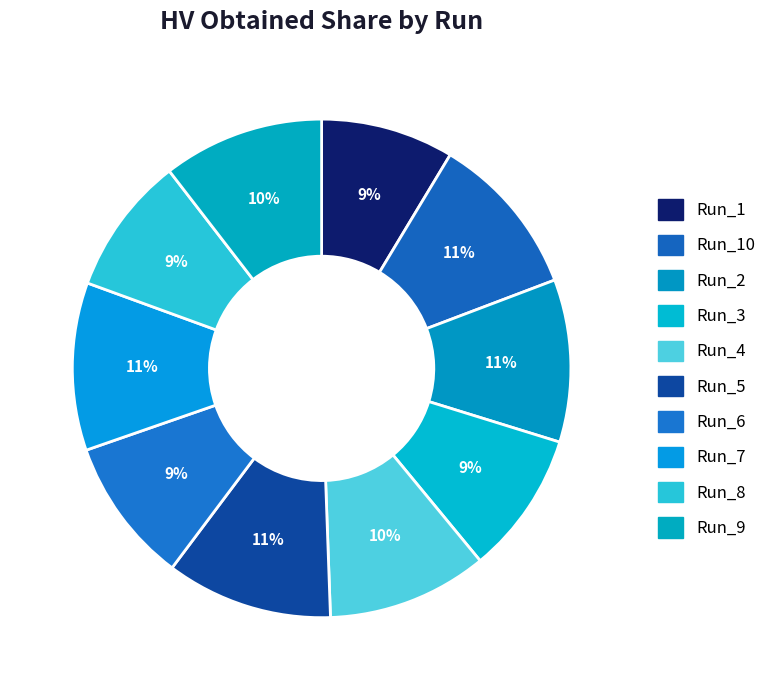

To the nearest percent, what is the difference between the Run_2 and Run_1 slice percentages?

2%